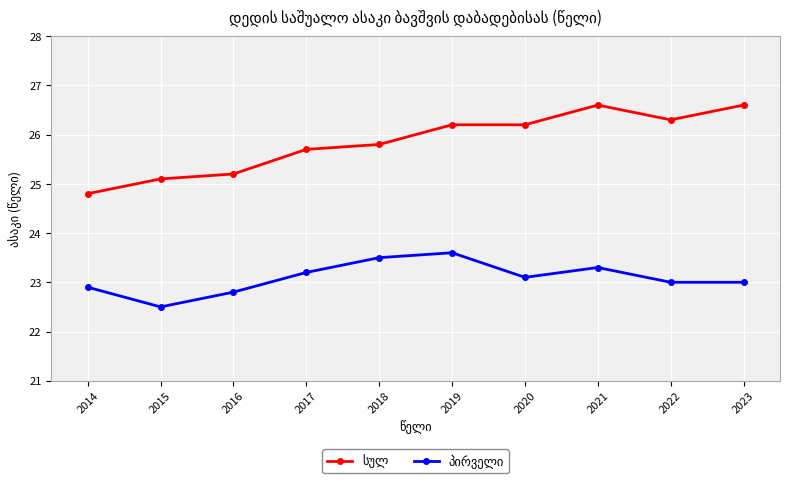

What is the difference between the highest and lowest values at 2015?

2.6